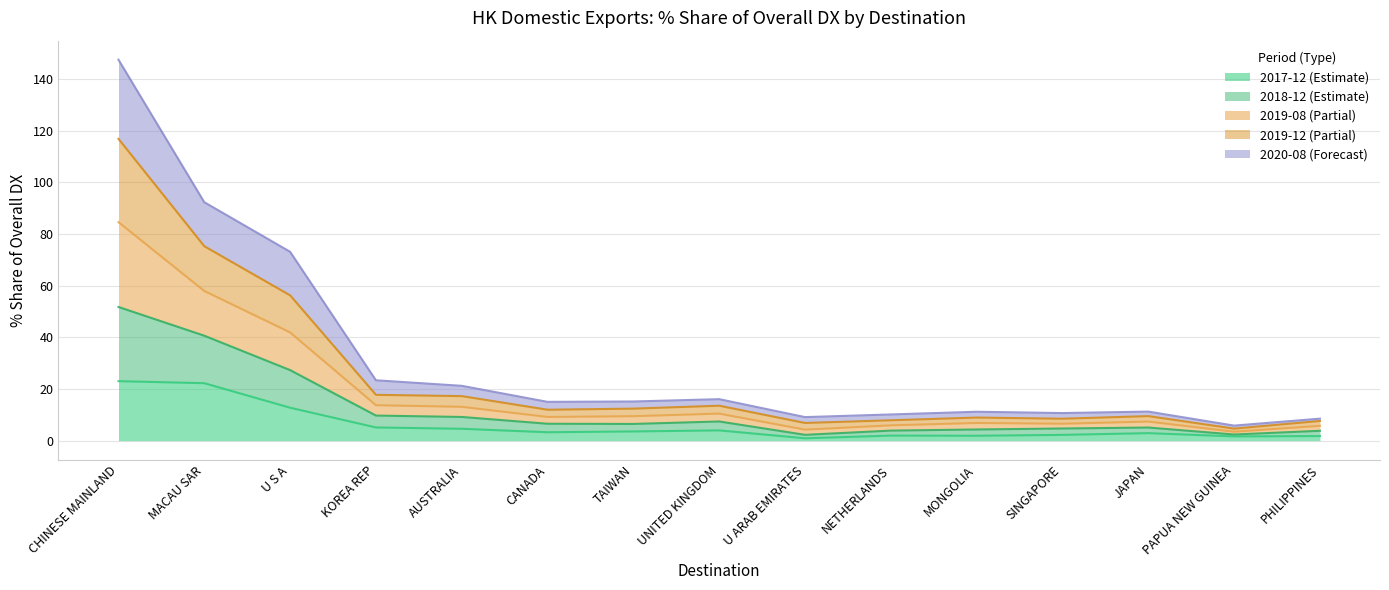

What is the total value across all series at MACAU SAR?

92.3